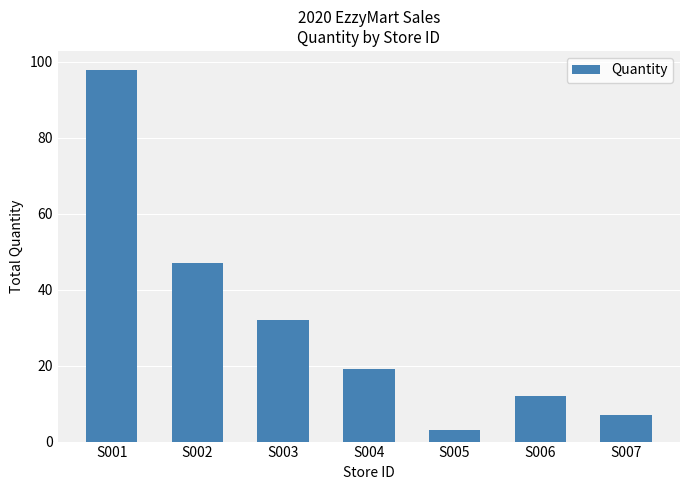

What is the change in value from S003 to S007?

-25